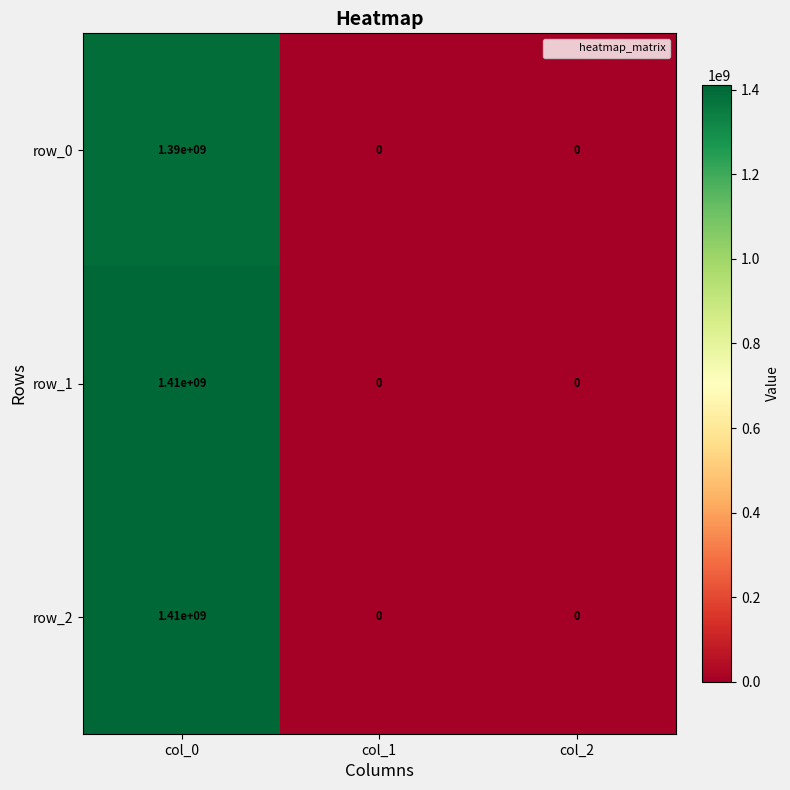

The row_1 series shows 0 at col_2. True or false?

True